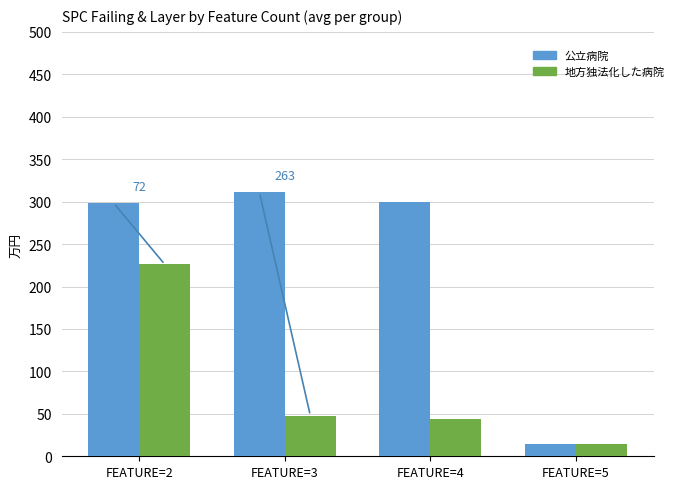

Does the chart contain any negative values?

No